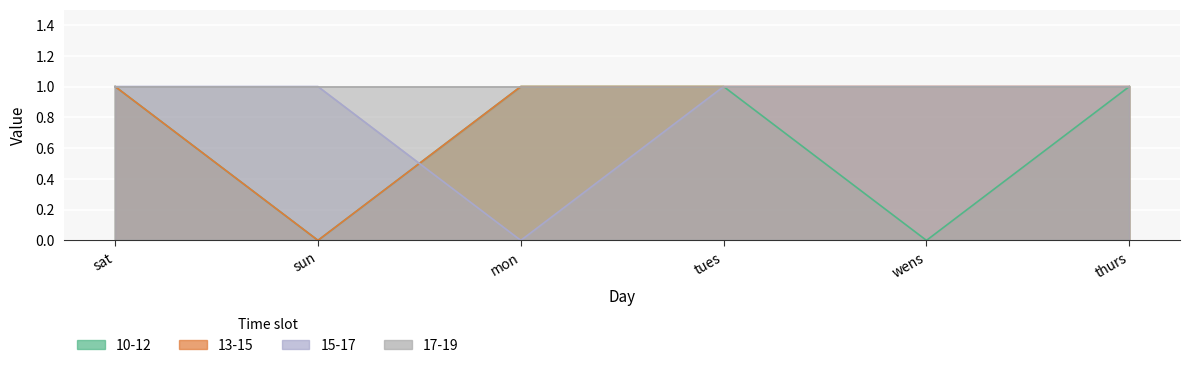

In 10-12, how many points are lower than both neighbors (excluding endpoints)?

2